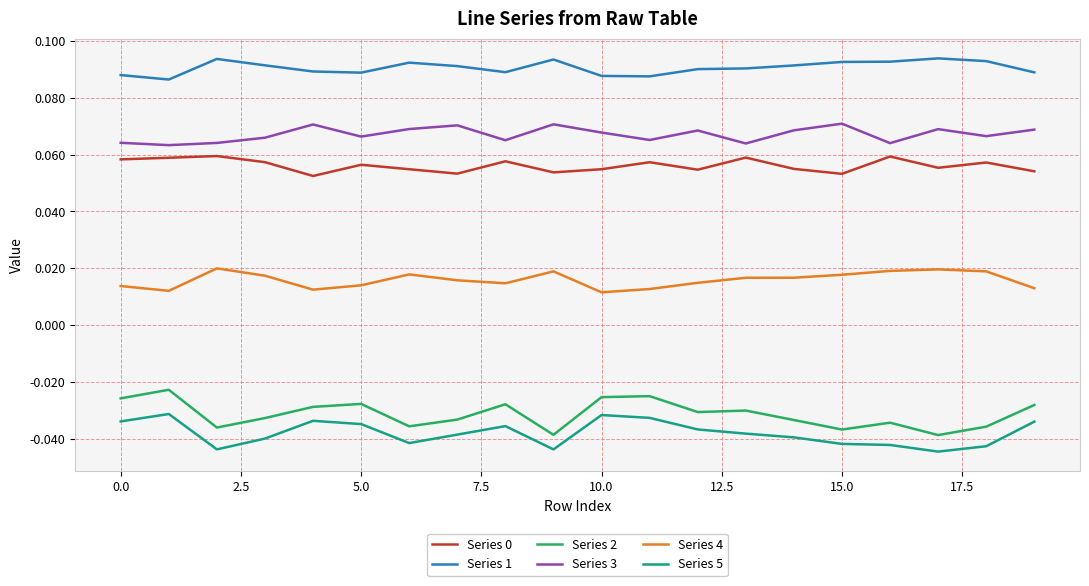

Does the chart display data point markers on the line(s)?

No